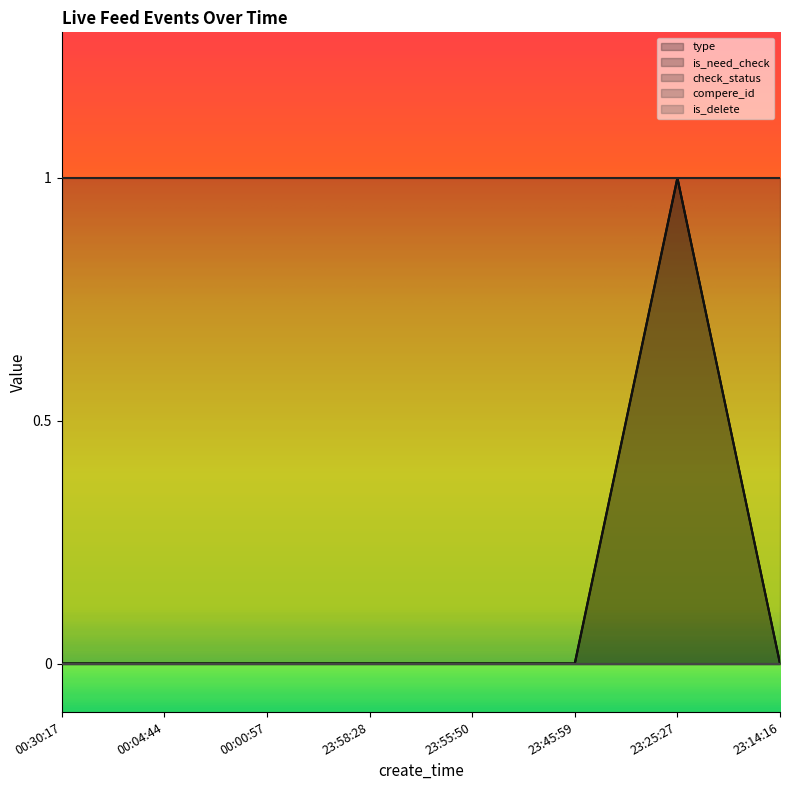

True or false: compere_id and check_status cross at least once.

False